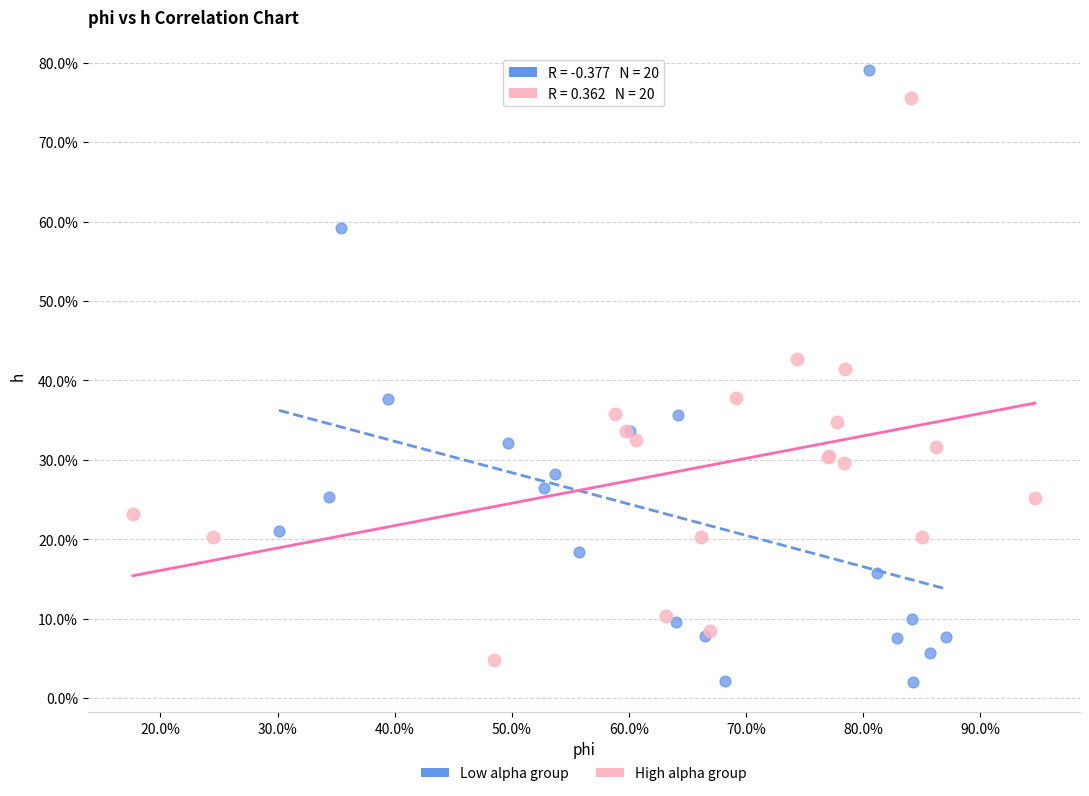

Which series contains the highest Y value?

Low alpha group